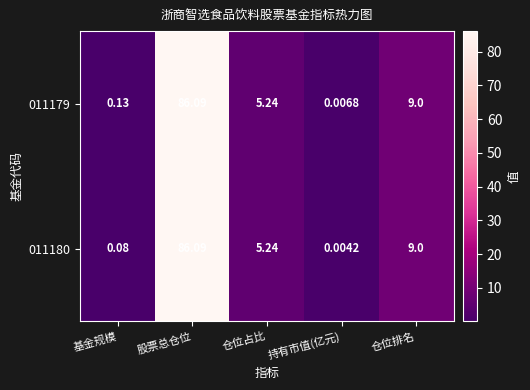

At which category is the sum across all series the highest?

股票总仓位